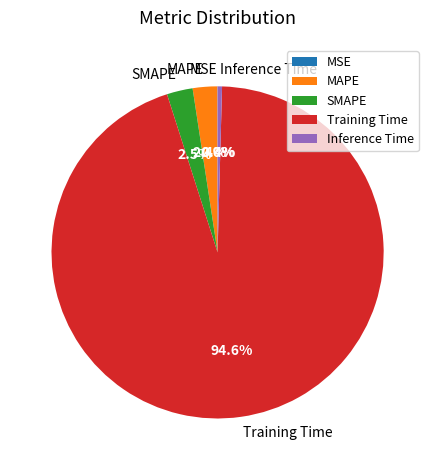

Is Training Time the majority of the pie?

Yes